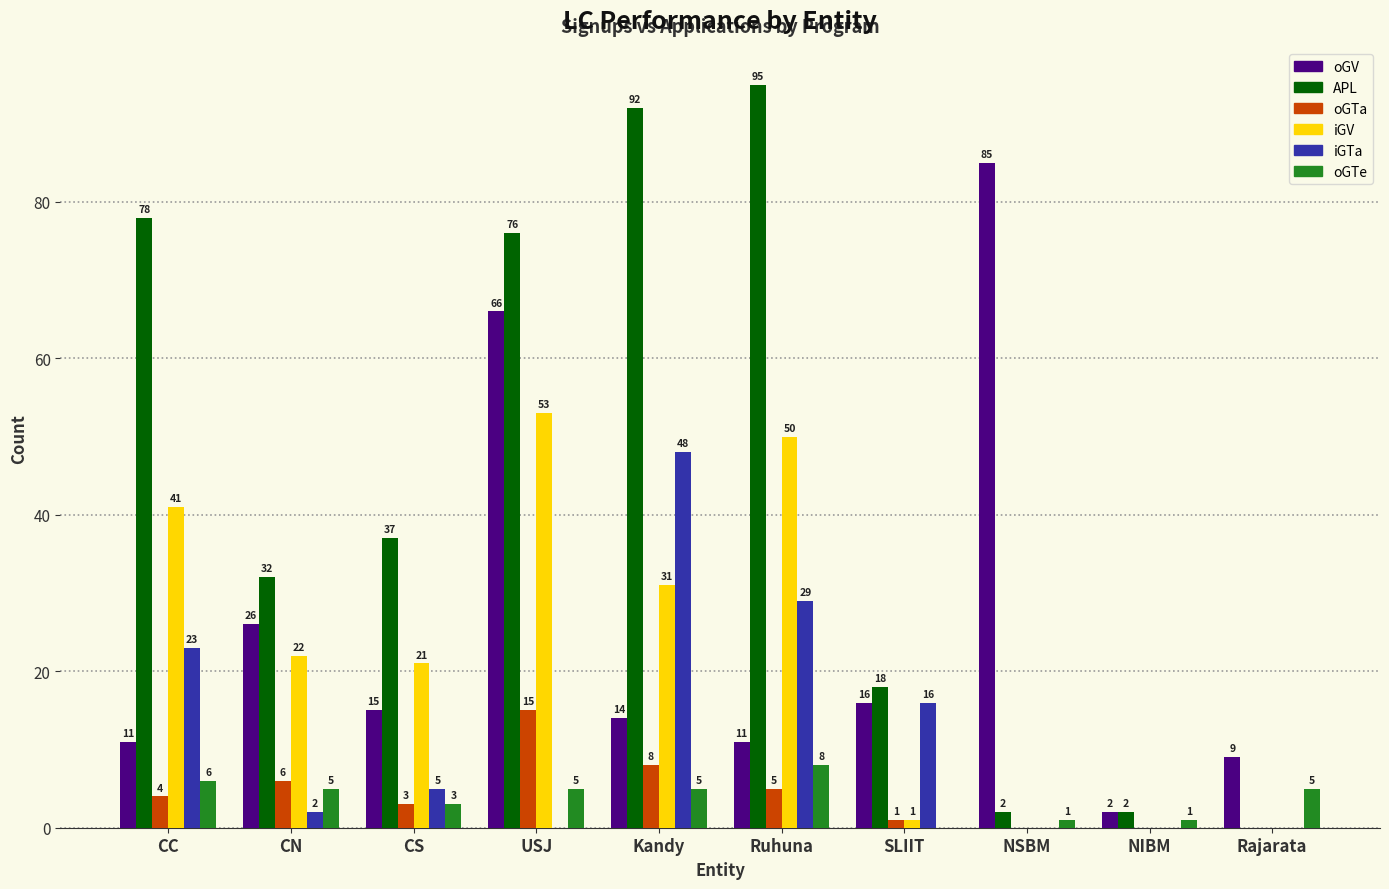

Reading left to right, transcribe all the data shown in this chart.

oGV: CC=11	CN=26	CS=15	USJ=66	Kandy=14	Ruhuna=11	SLIIT=16	NSBM=85	NIBM=2	Rajarata=9
APL: CC=78	CN=32	CS=37	USJ=76	Kandy=92	Ruhuna=95	SLIIT=18	NSBM=2	NIBM=2	Rajarata=0
oGTa: CC=4	CN=6	CS=3	USJ=15	Kandy=8	Ruhuna=5	SLIIT=1	NSBM=0	NIBM=0	Rajarata=0
iGV: CC=41	CN=22	CS=21	USJ=53	Kandy=31	Ruhuna=50	SLIIT=1	NSBM=0	NIBM=0	Rajarata=0
iGTa: CC=23	CN=2	CS=5	USJ=0	Kandy=48	Ruhuna=29	SLIIT=16	NSBM=0	NIBM=0	Rajarata=0
oGTe: CC=6	CN=5	CS=3	USJ=5	Kandy=5	Ruhuna=8	SLIIT=0	NSBM=1	NIBM=1	Rajarata=5